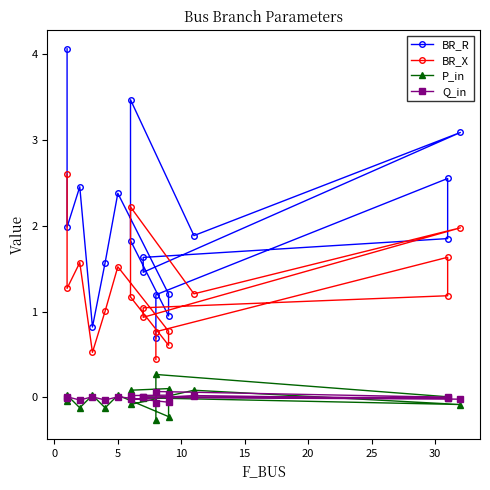

What are all the series names shown in the legend?

BR_R, BR_X, P_in, Q_in